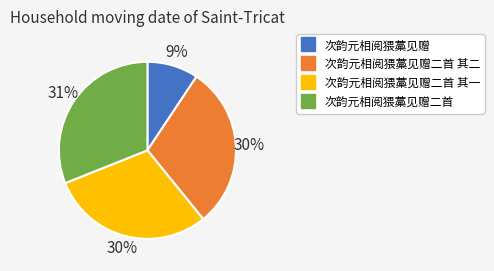

To the nearest percent, what is the average slice percentage?

25%